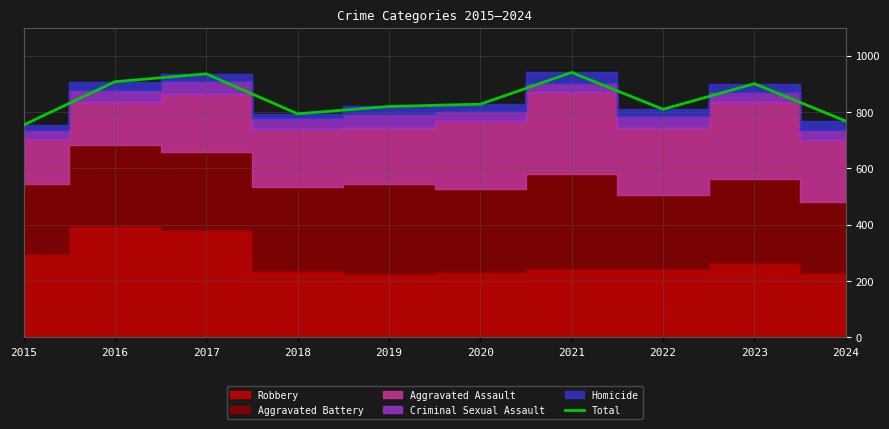

At which label does the data first exceed 828?

2016